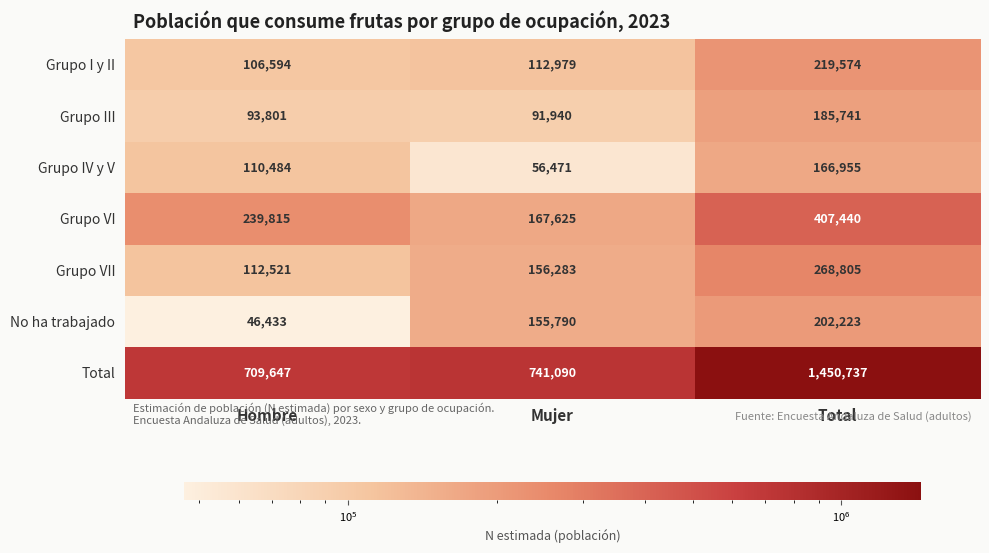

What is the difference between the maximum and minimum values in the Grupo I y II series?

112980